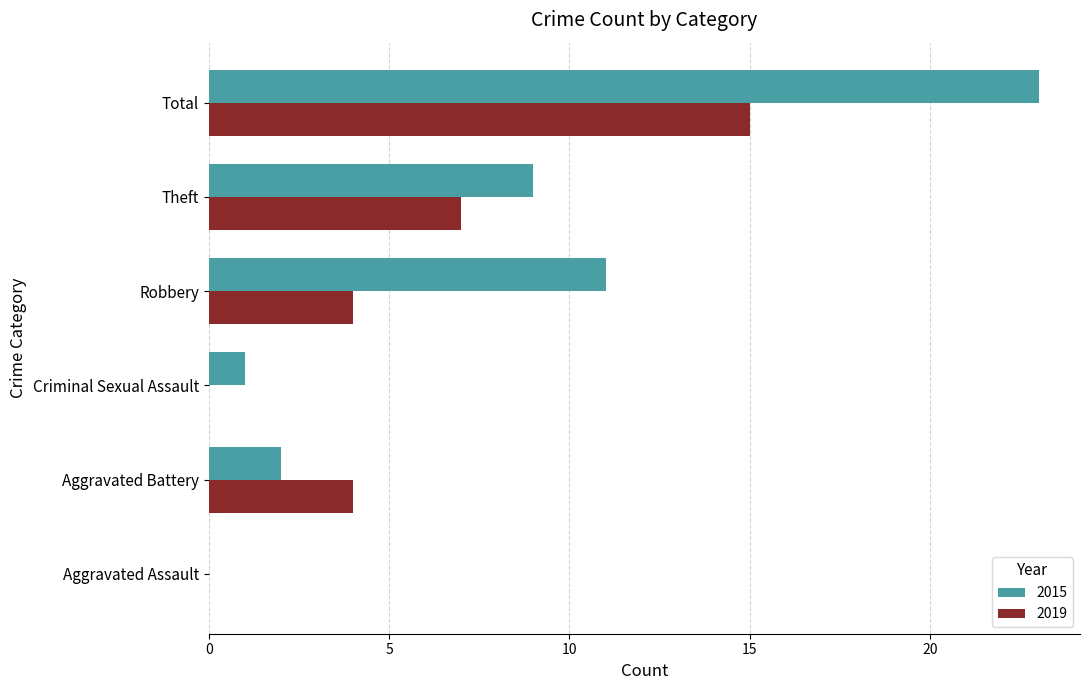

What is the approximate value of 2019 at Aggravated Battery, to the nearest 5?

5